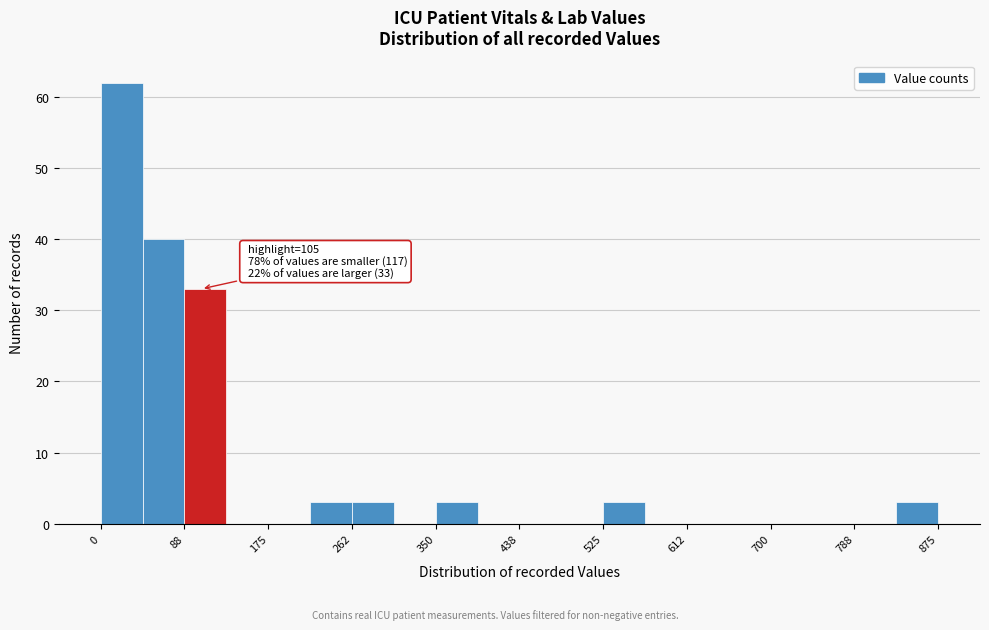

Which range on the x-axis has the tallest bar?

0 to 40